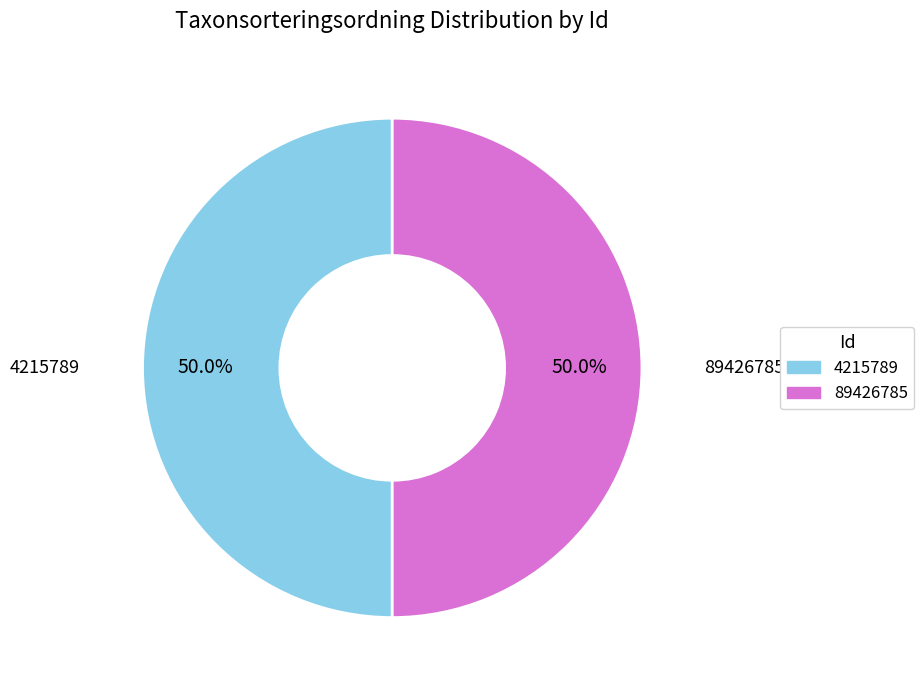

What is the total percentage of 4215789 and 89426785?

100.0%